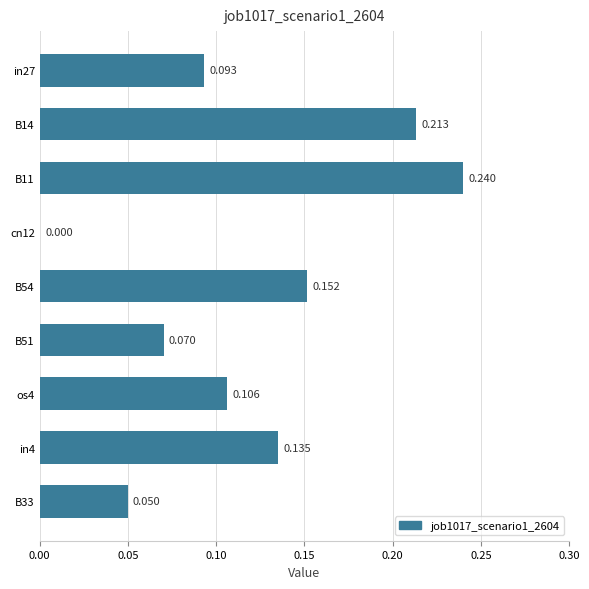

Are the bars grouped side by side (vs. stacked)?

No